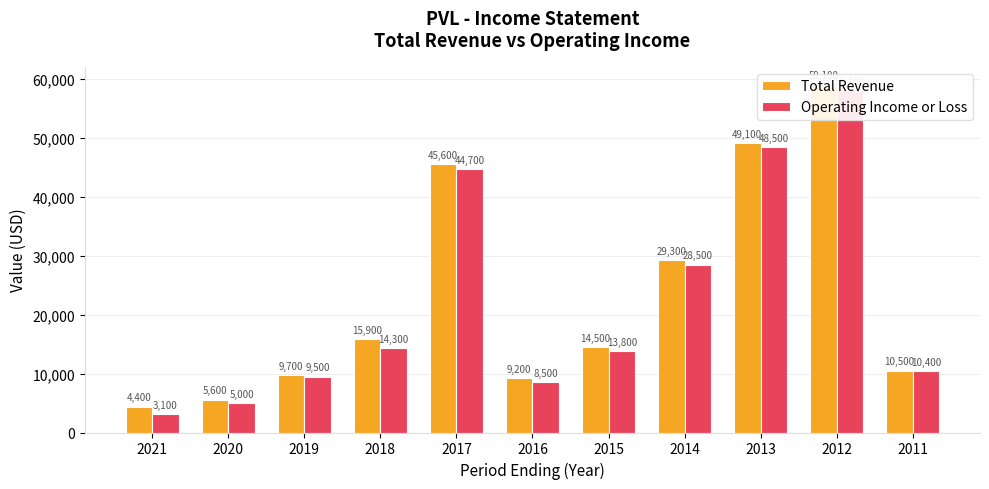

True or false: Total Revenue has a value of 15164 at 2019.

False